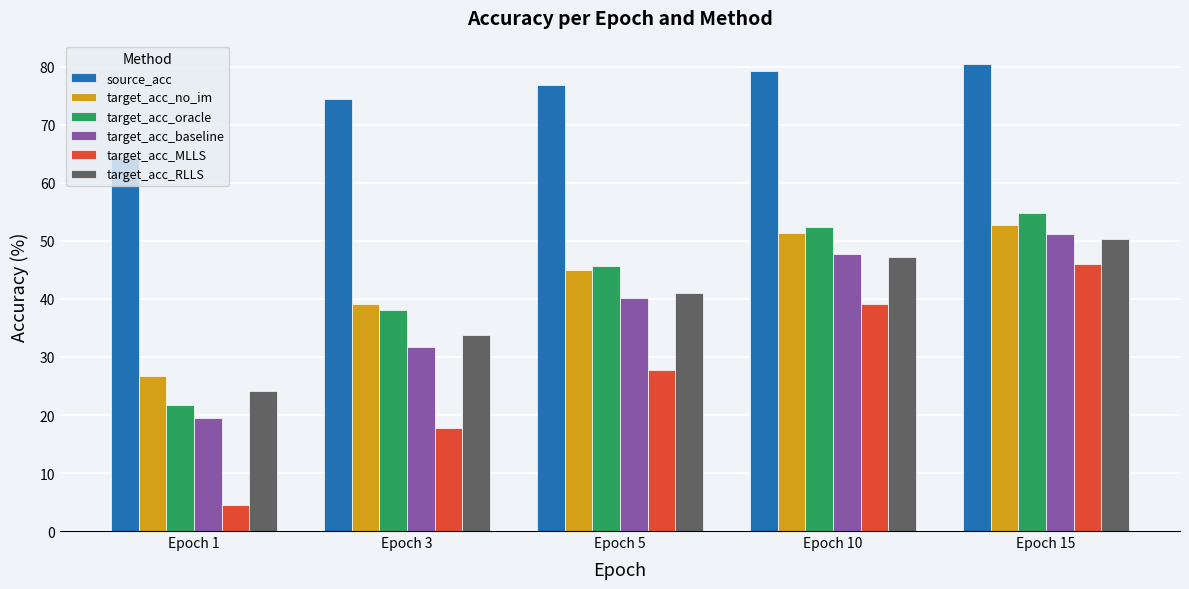

What is the value of the target_acc_baseline bar at the 5th from the left?

51.1